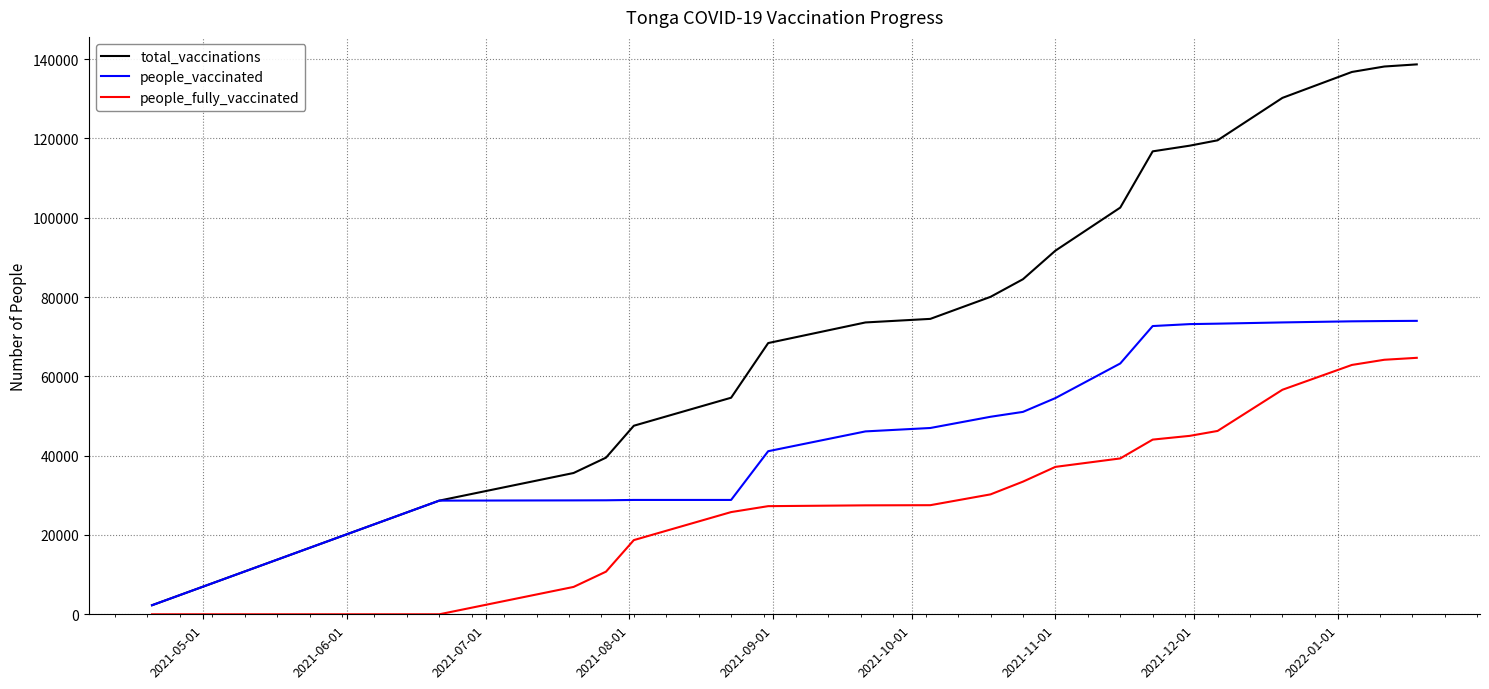

What is the highest value of the people_fully_vaccinated series?

64680